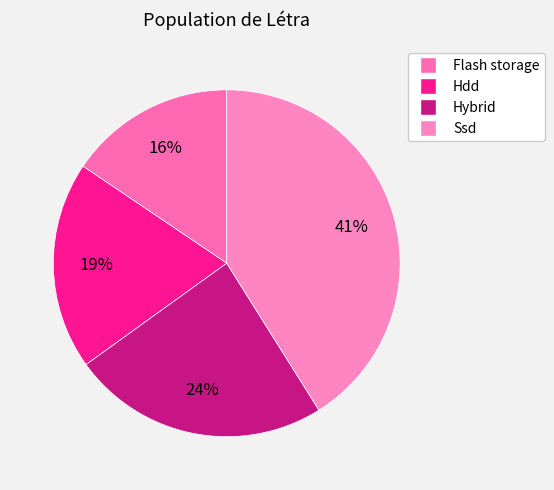

Rank the categories by value from highest to lowest.

Ssd, Hybrid, Hdd, Flash storage